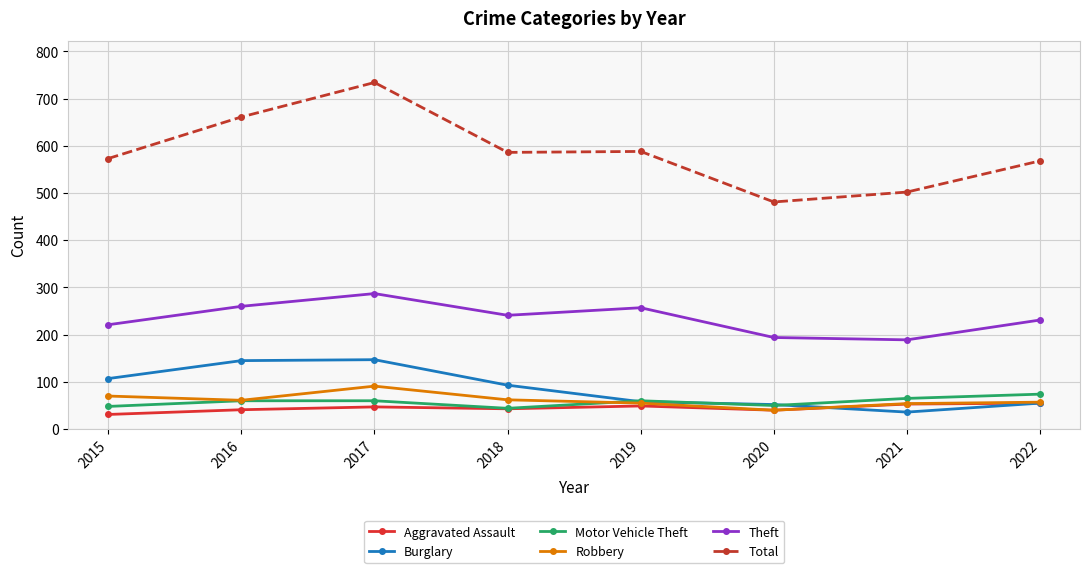

How many data points in Aggravated Assault are less than 47?

4